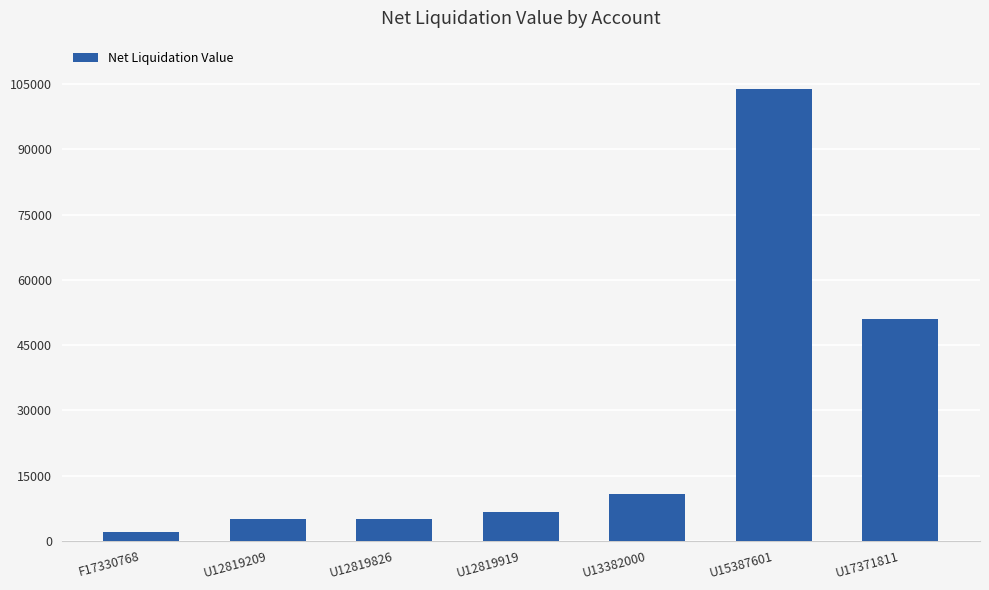

What is the maximum value shown in the chart?

103928.9